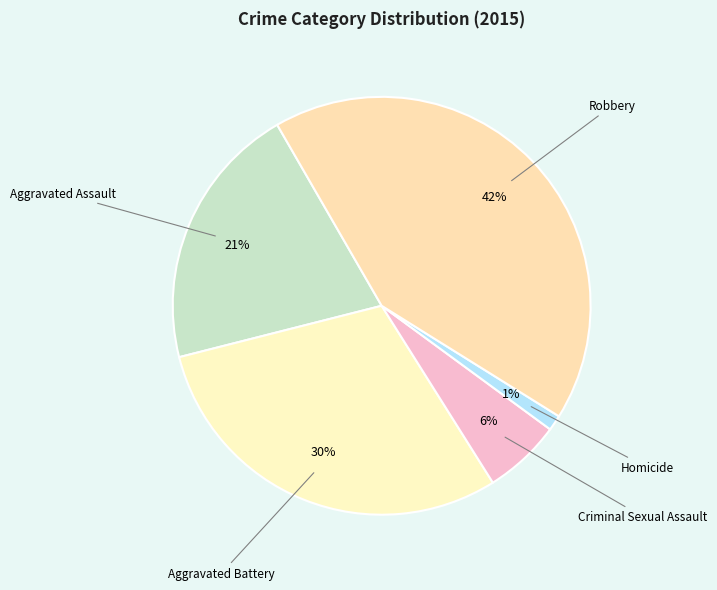

Is there any slice that represents more than half of the pie?

No